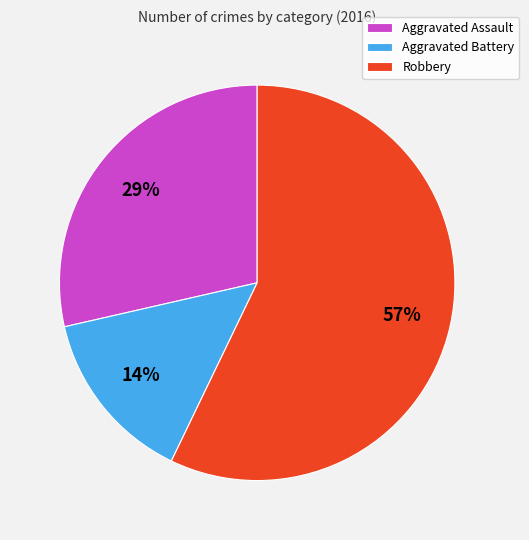

Which slice represents more than half of the pie?

Robbery